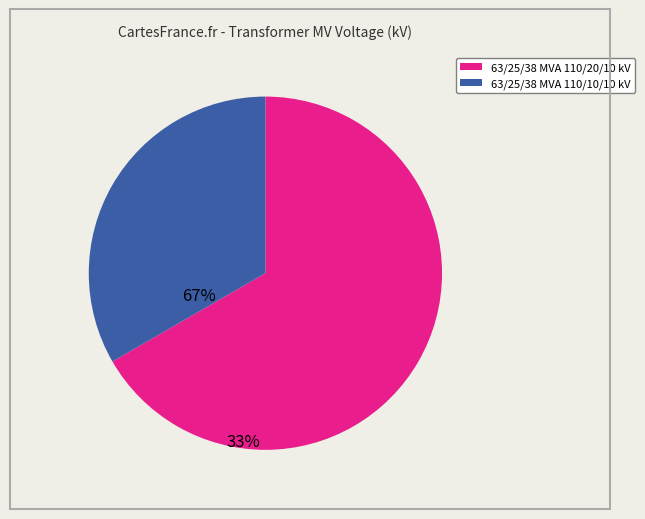

The 63/25/38 MVA 110/10/10 kV slice represents 21% of the pie. True or false?

False